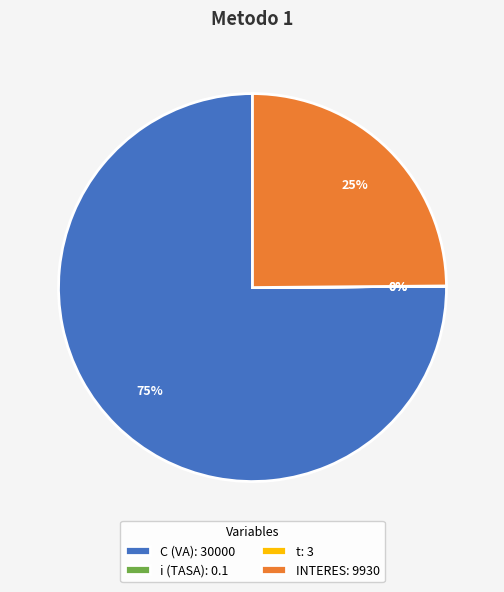

True or false: C (VA) accounts for 75% of the total.

True